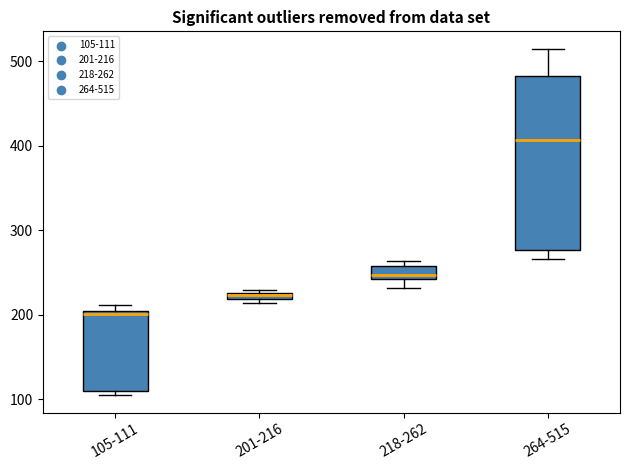

Where is the upper edge of the box for 105-111 on the y-axis? The values are not printed on the chart, so give them approximately, as read against the axis.

200